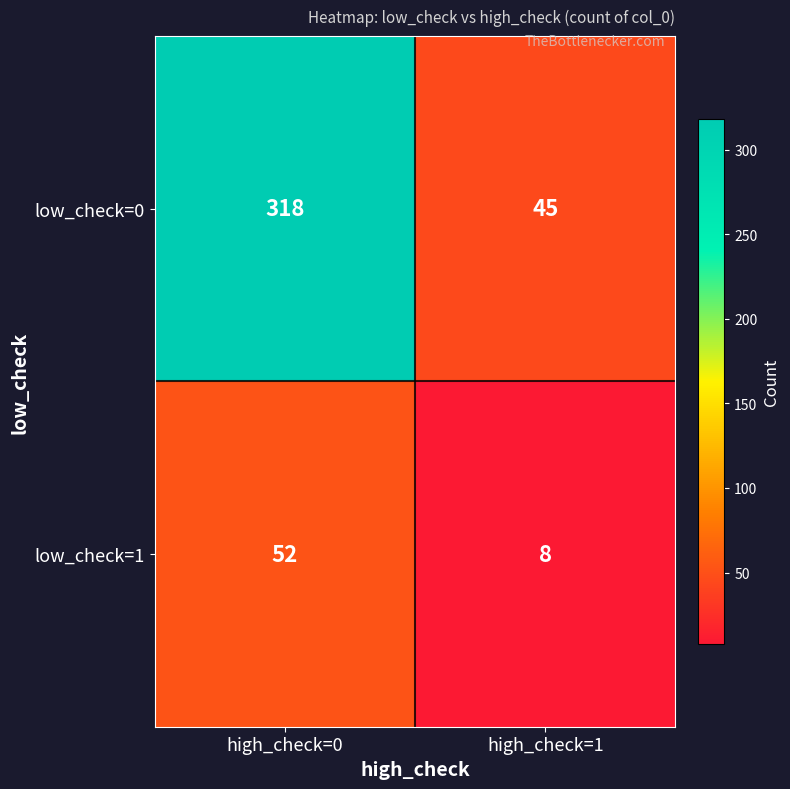

Rank the series by their average value, from highest to lowest.

low_check=0, low_check=1